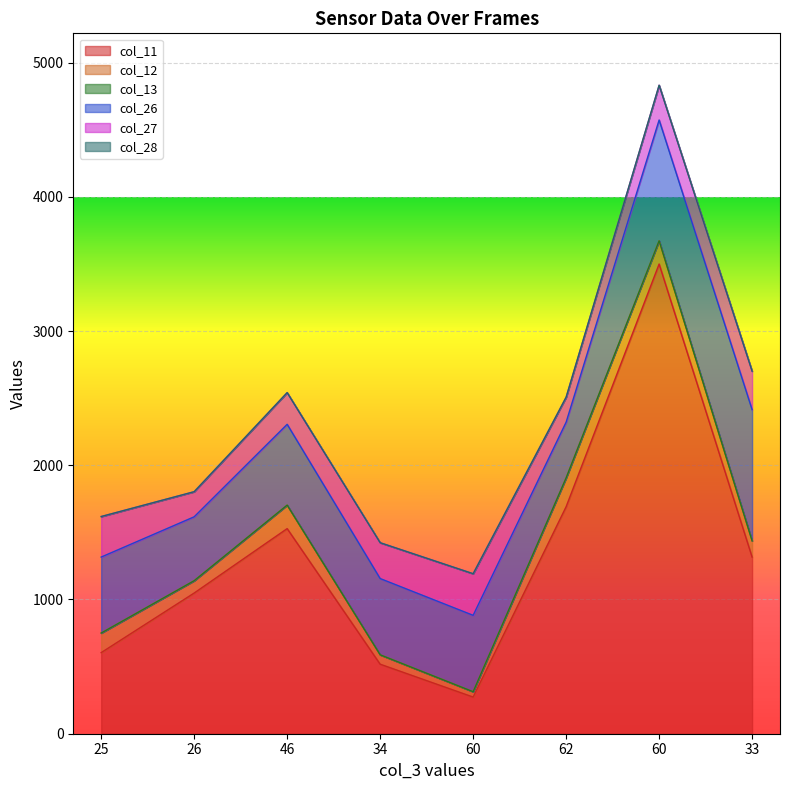

At 26, list the series in order from largest to smallest.

col_11, col_26, col_27, col_12, col_13, col_28